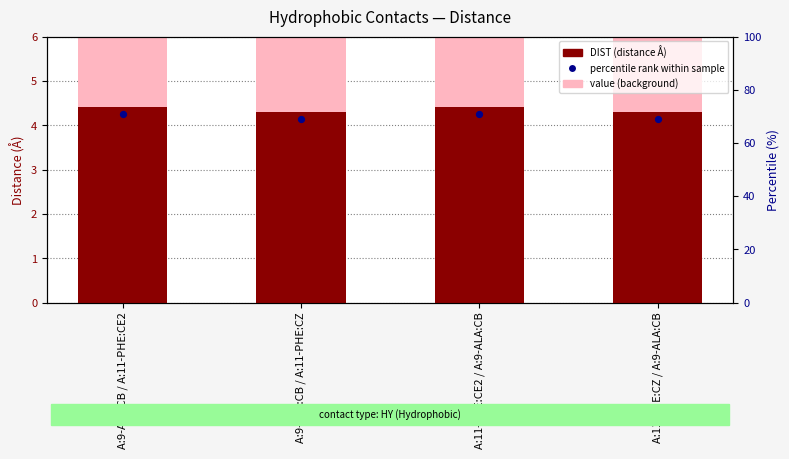

Which series contains the lowest Y value?

percentile rank within sample